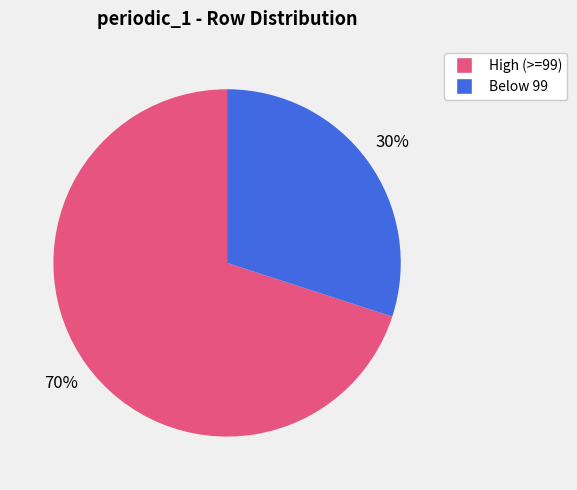

To the nearest percent, what is the difference between the largest and smallest slice percentages?

40%